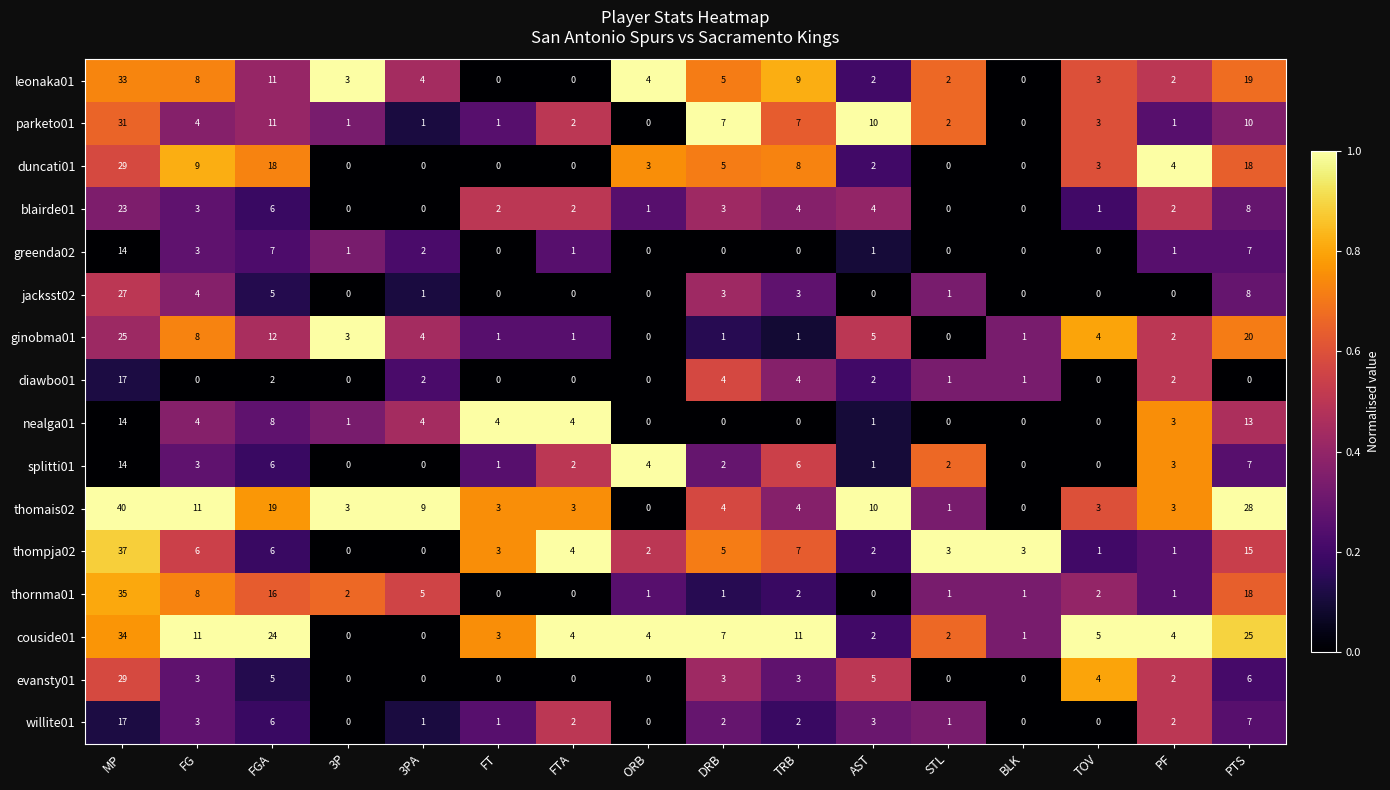

At how many categories does at least one series exceed 0?

16